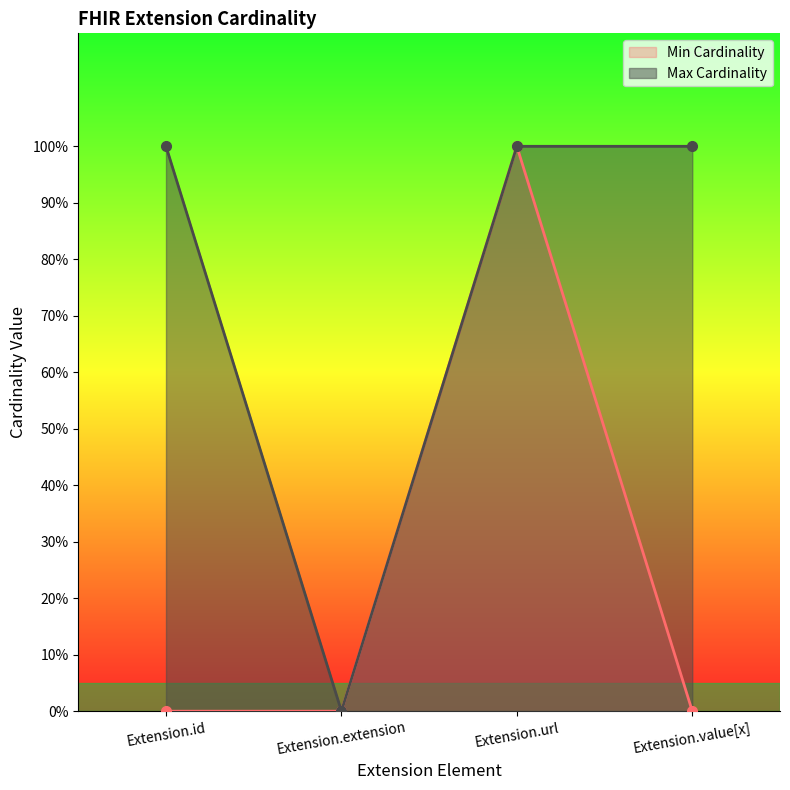

Which category has the lowest value in the Min Cardinality series?

Extension.id